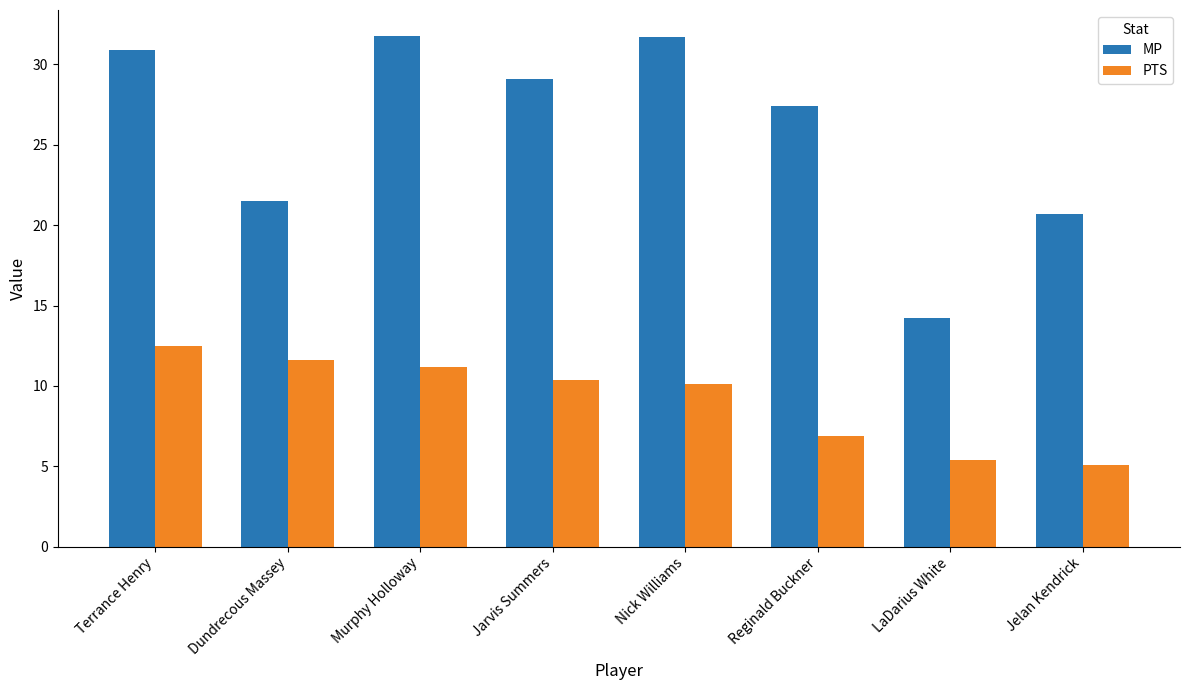

What is the label of the 6th bar from the right?

Murphy Holloway